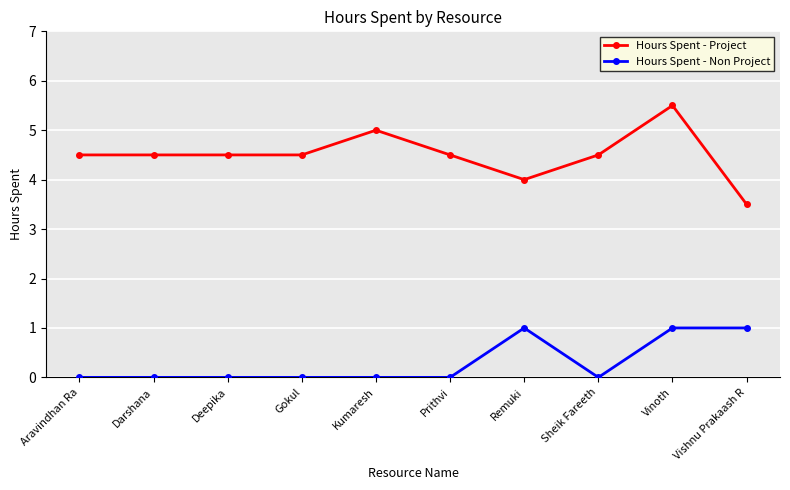

What value does the Hours Spent - Non Project series have at Vishnu Prakaash R?

1.0